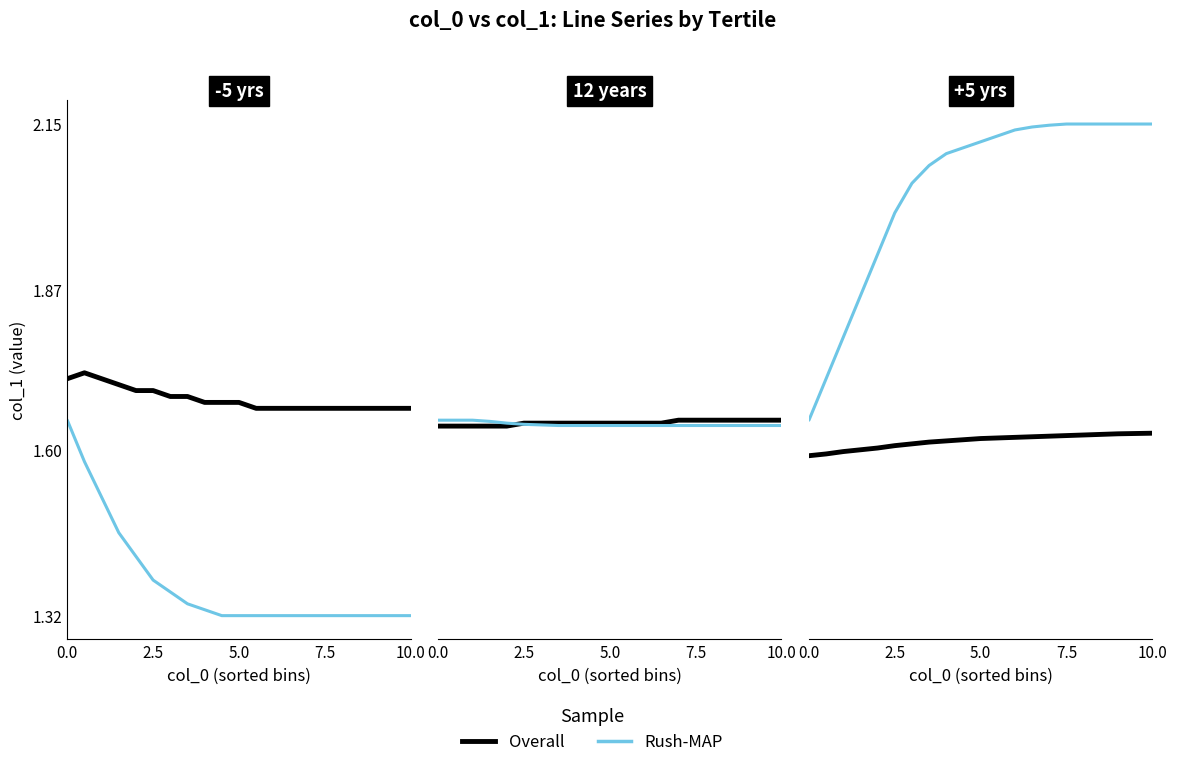

Rank the series by their maximum value, from lowest to highest.

Overall, Rush-MAP